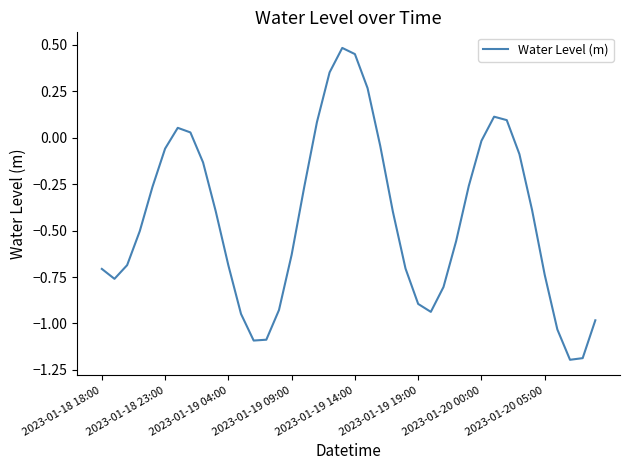

What is the smallest value displayed?

-1.2